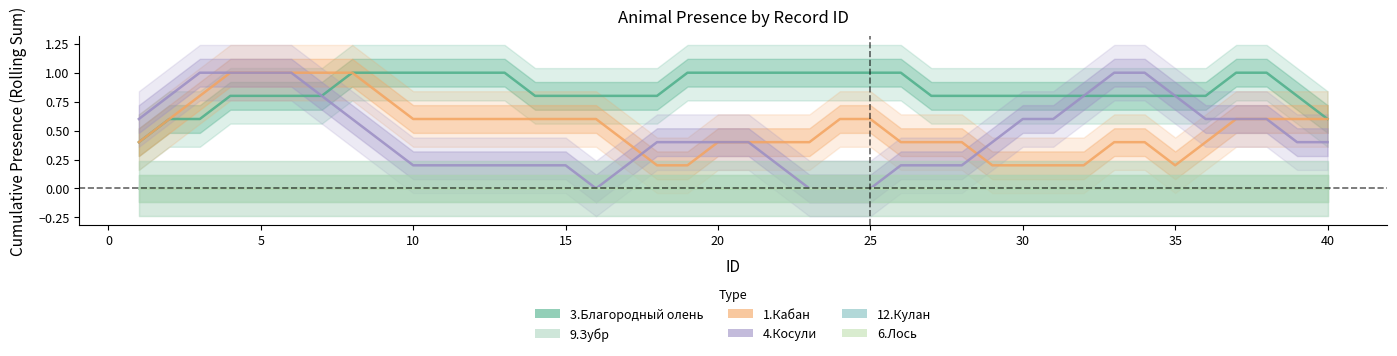

True or false: 12.Кулан and 4.Косули intersect in this chart.

False